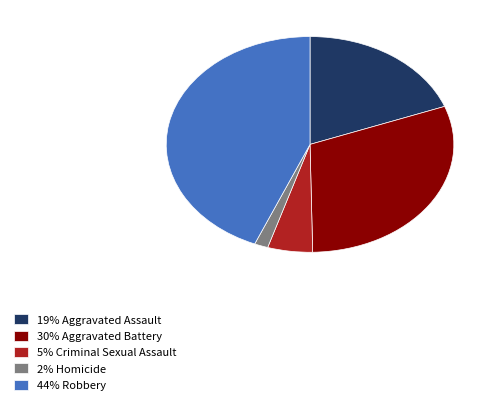

Which slice is the smallest?

2% Homicide